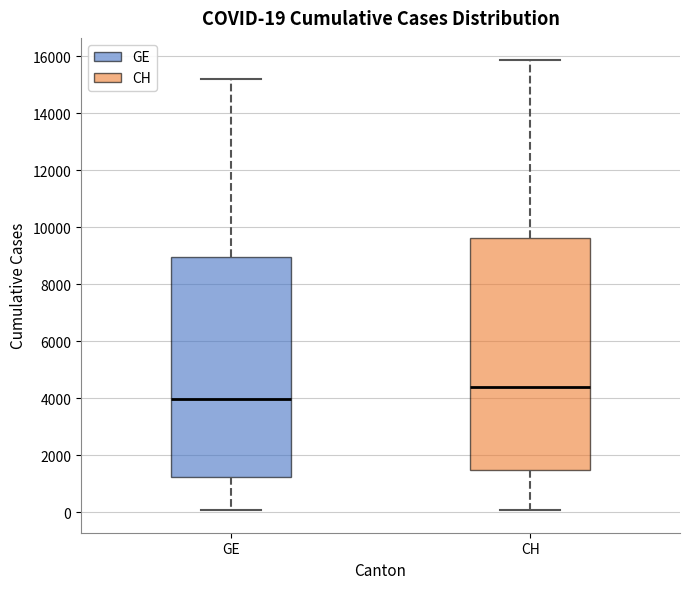

Which box has the lowest median line?

GE